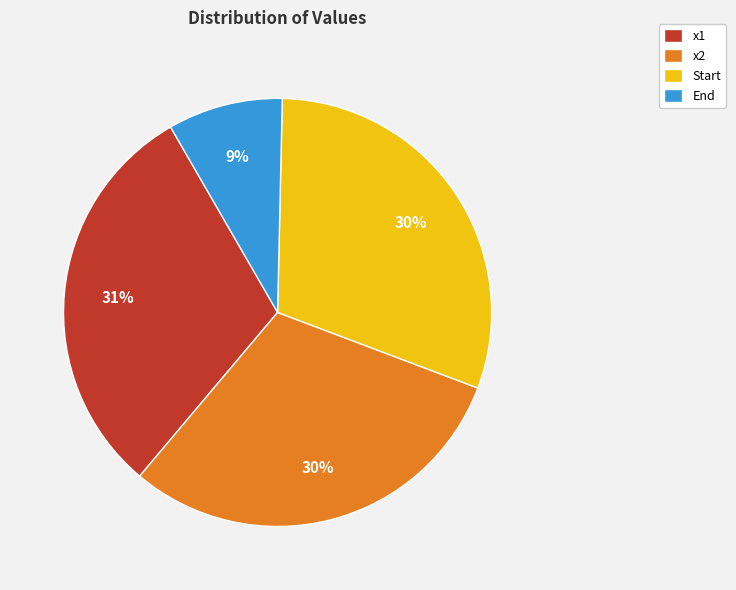

The End slice represents 9% of the pie. True or false?

True